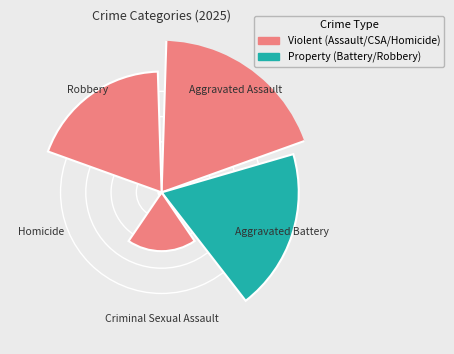

To the nearest percent, what is the difference between the Aggravated Battery and Homicide slice percentages?

28%